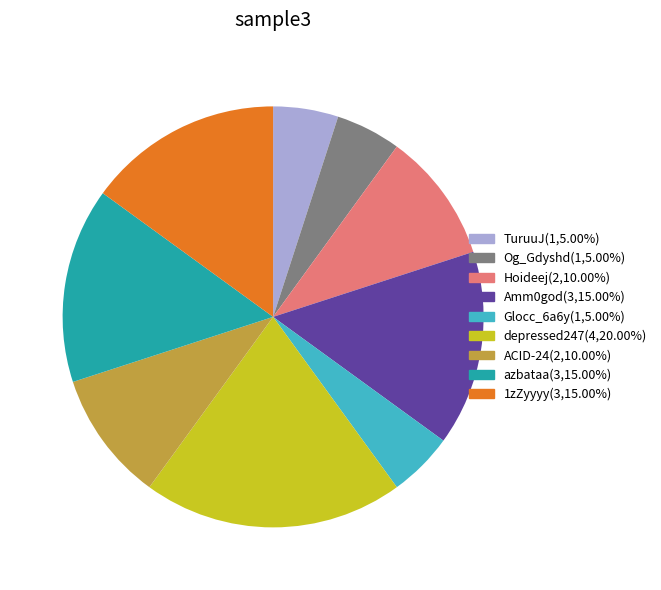

Is depressed247 the majority of the pie?

No